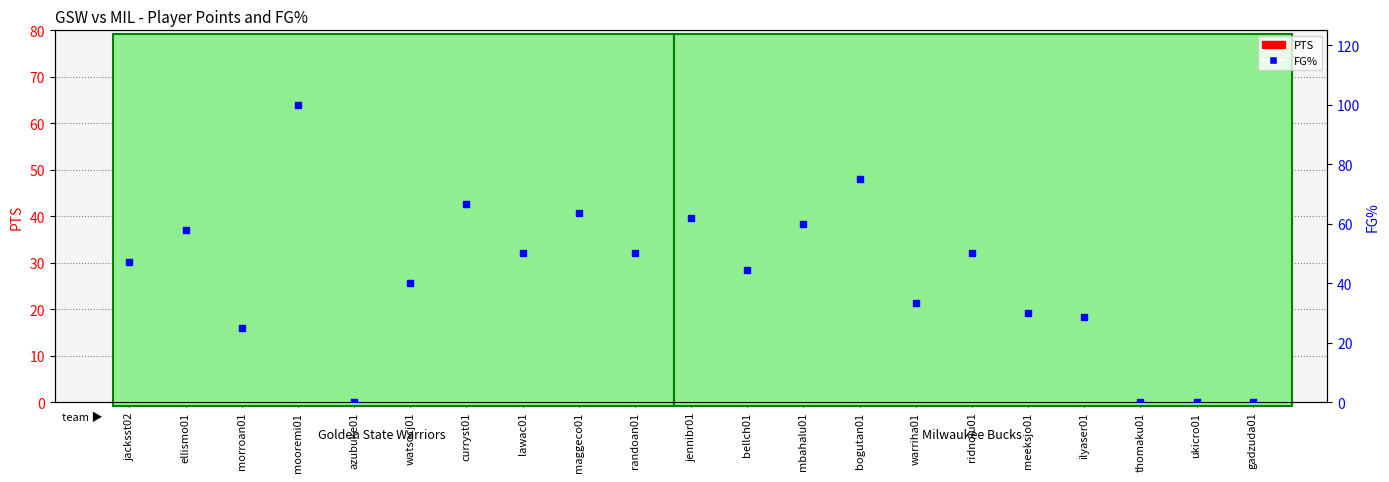

Is the value of FG% at lawac01 greater than the value of PTS at curryst01?

Yes